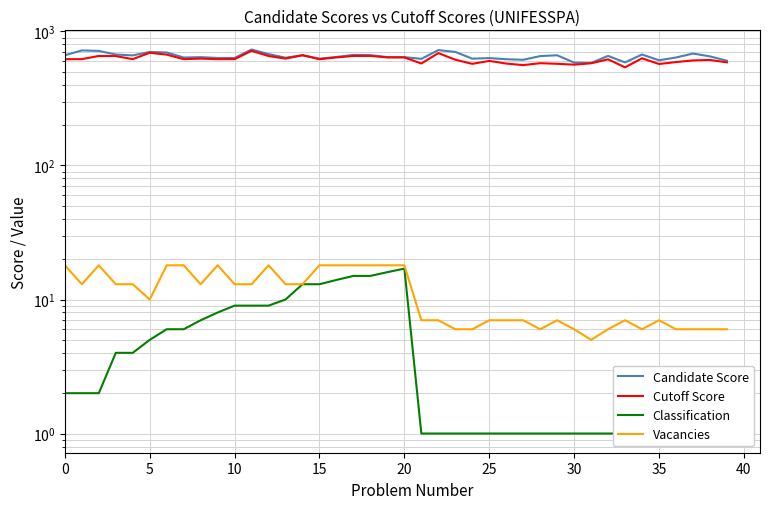

Is the value of Cutoff Score at 11 greater than the value of Candidate Score at 34?

Yes